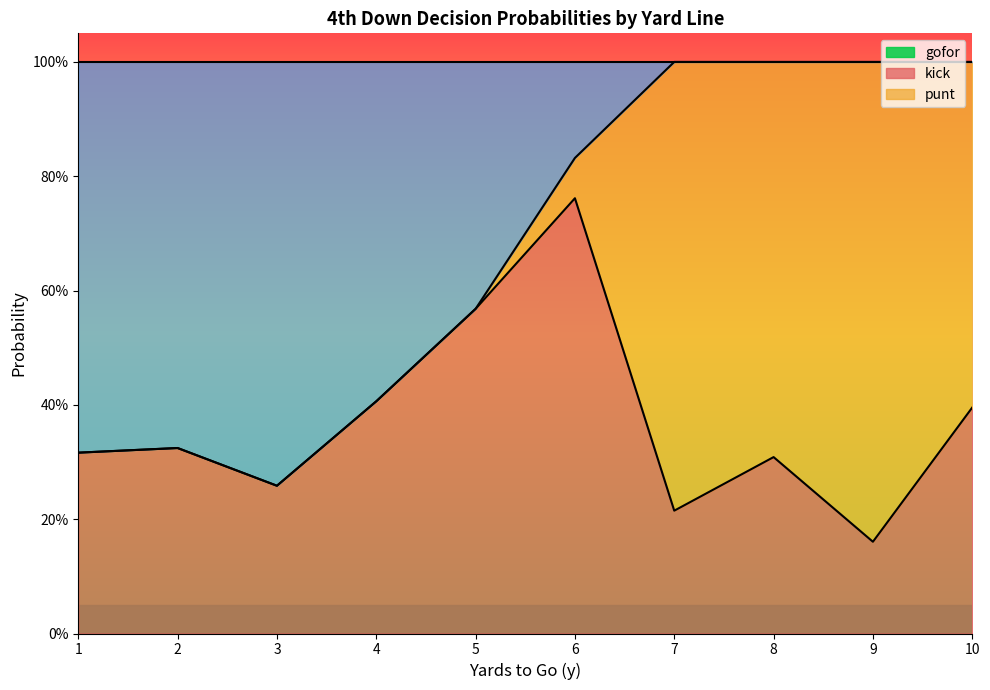

Reading left to right, transcribe all the data shown in this chart.

gofor_line: 1=0.3	2=0.3	3=0.3	4=0.4	5=0.6	6=0.8	7=0.2	8=0.3	9=0.2	10=0.4
kick_line: 1=0.3	2=0.3	3=0.3	4=0.4	5=0.6	6=0.8	7=1.0	8=1.0	9=1.0	10=1.0
punt_line: 1=1.0	2=1.0	3=1.0	4=1.0	5=1.0	6=1.0	7=1.0	8=1.0	9=1.0	10=1.0